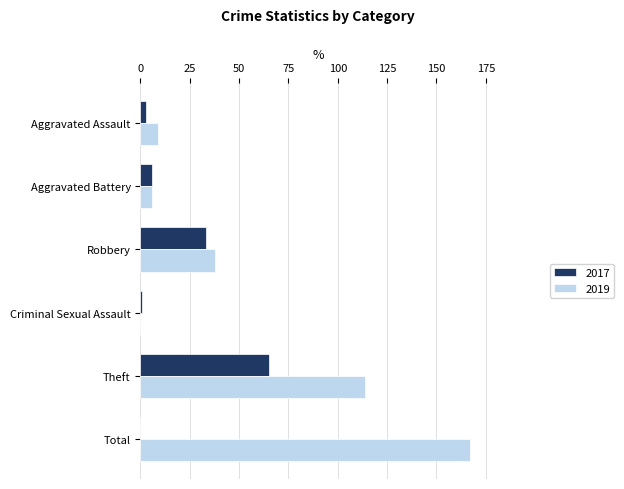

The 2017 series shows 1 at Criminal Sexual Assault. True or false?

True